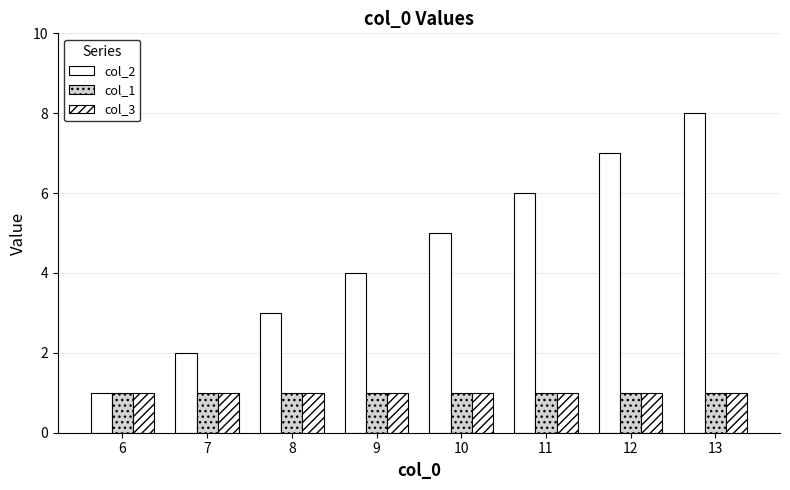

Is it true that col_3 equals 1 at 10?

True